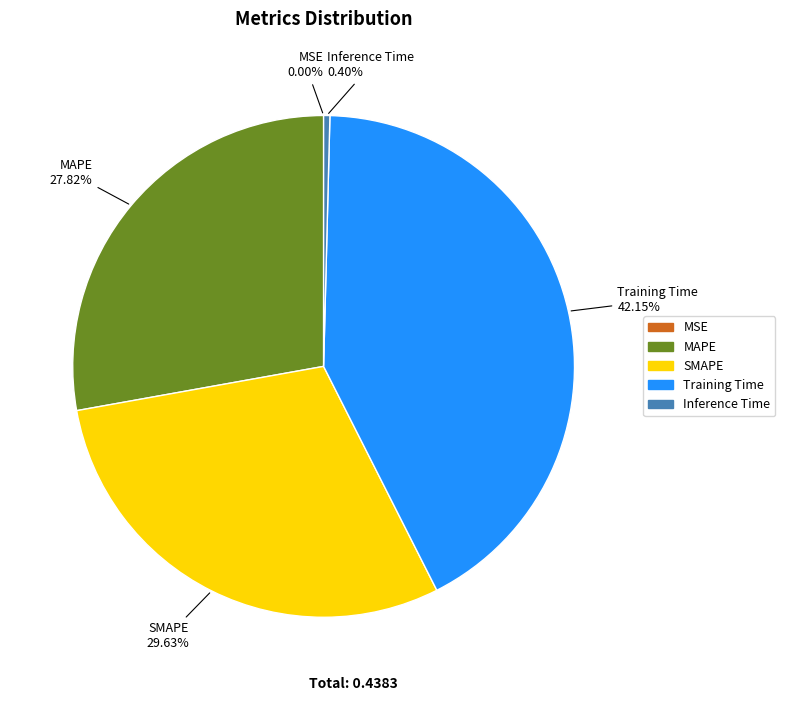

Do MAPE and SMAPE together represent more than half of the pie?

Yes